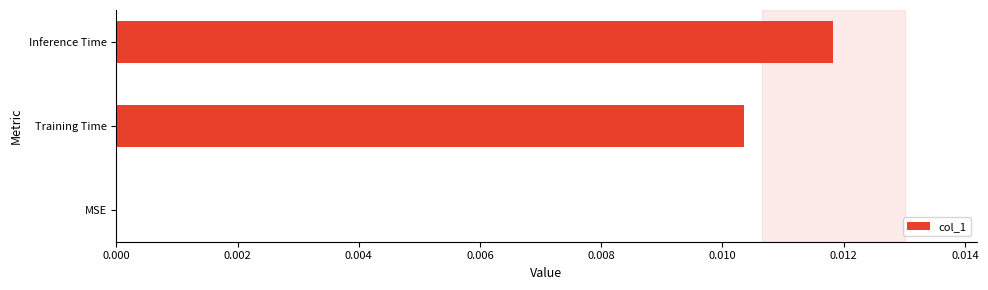

Between Training Time and Inference Time, which is larger?

Inference Time